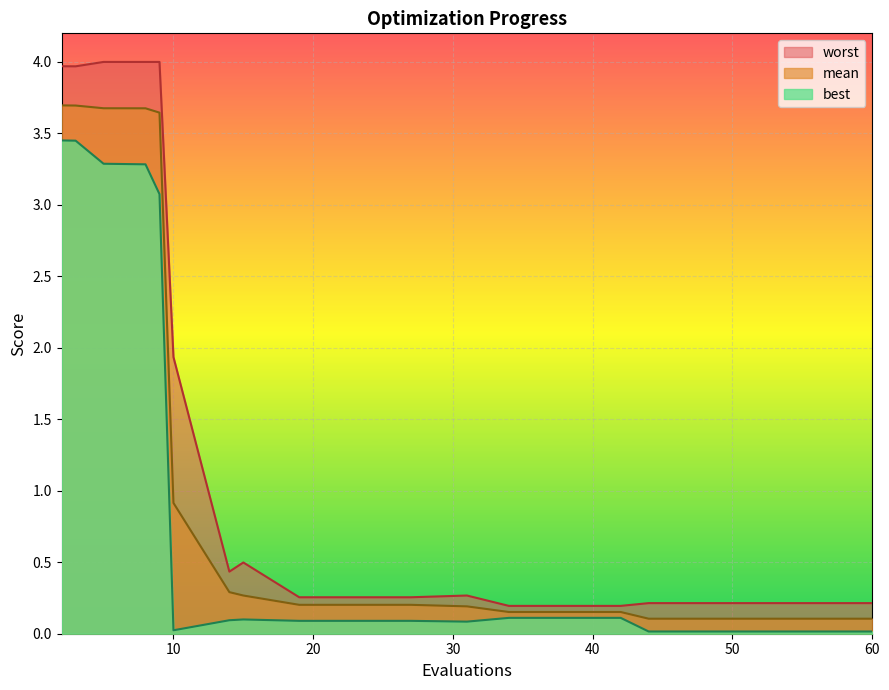

True or false: worst and mean intersect in this chart.

False